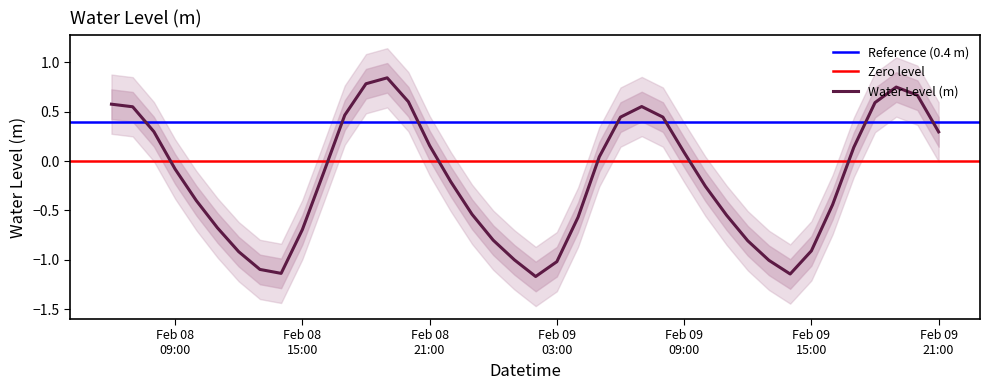

What is the label of the 19th point from the left?

2023-02-09 00:00:00